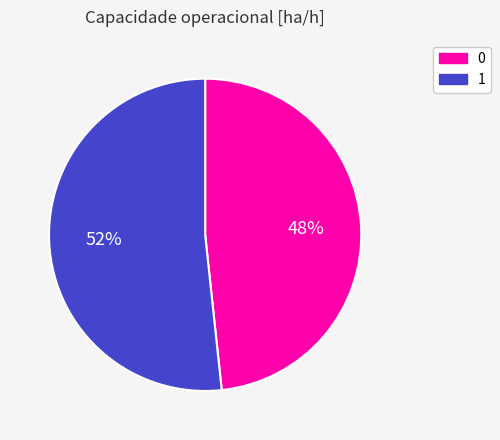

To the nearest percent, what portion does 0 represent?

48%